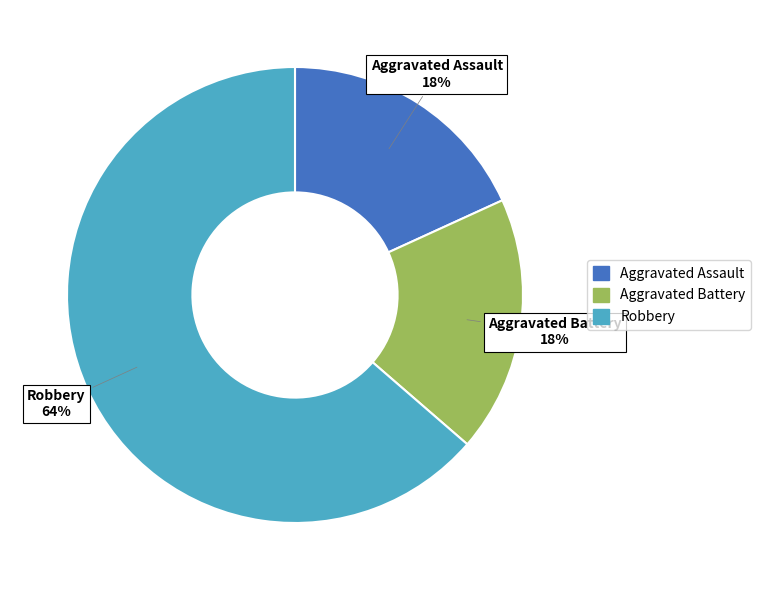

What is the largest slice in the pie chart?

Robbery